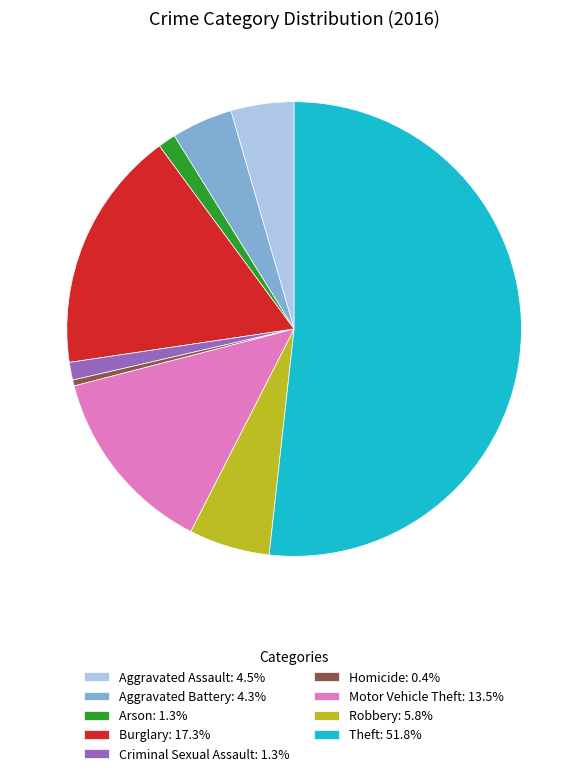

What is the ratio of the value at Aggravated Battery: 4.3% to the value at Homicide: 0.4%?

10.3